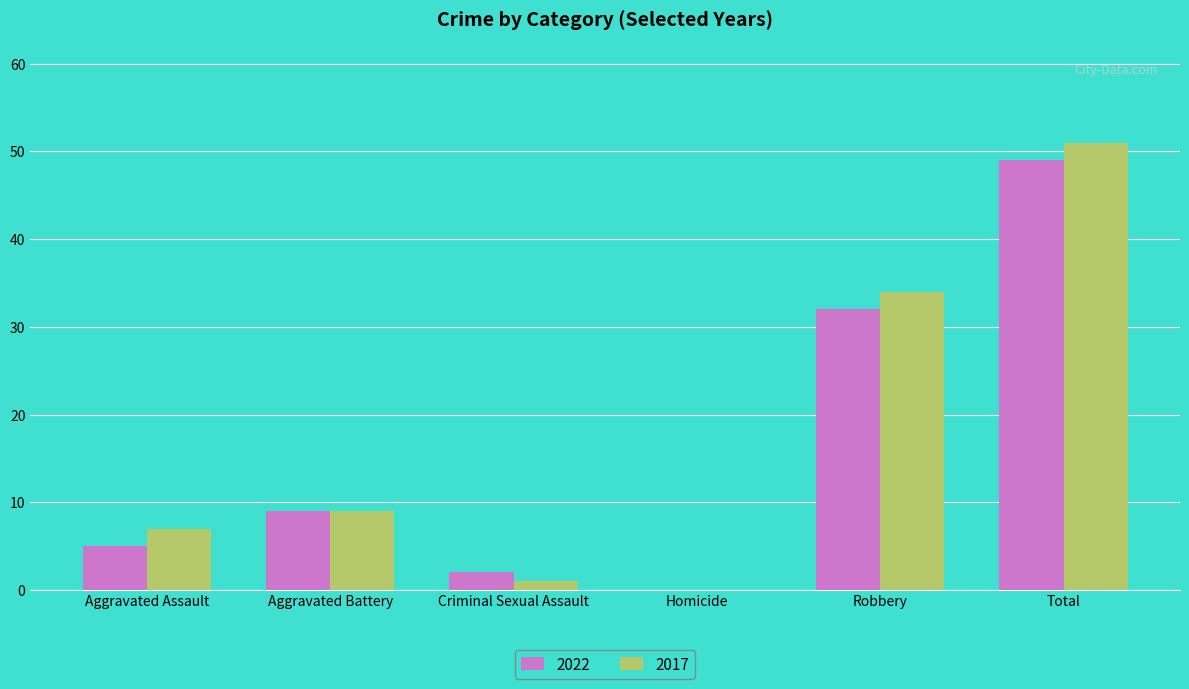

Reading left to right, list all the values displayed in this chart.

2022: 5	9	2	0	32	49
2017: 7	9	1	0	34	51